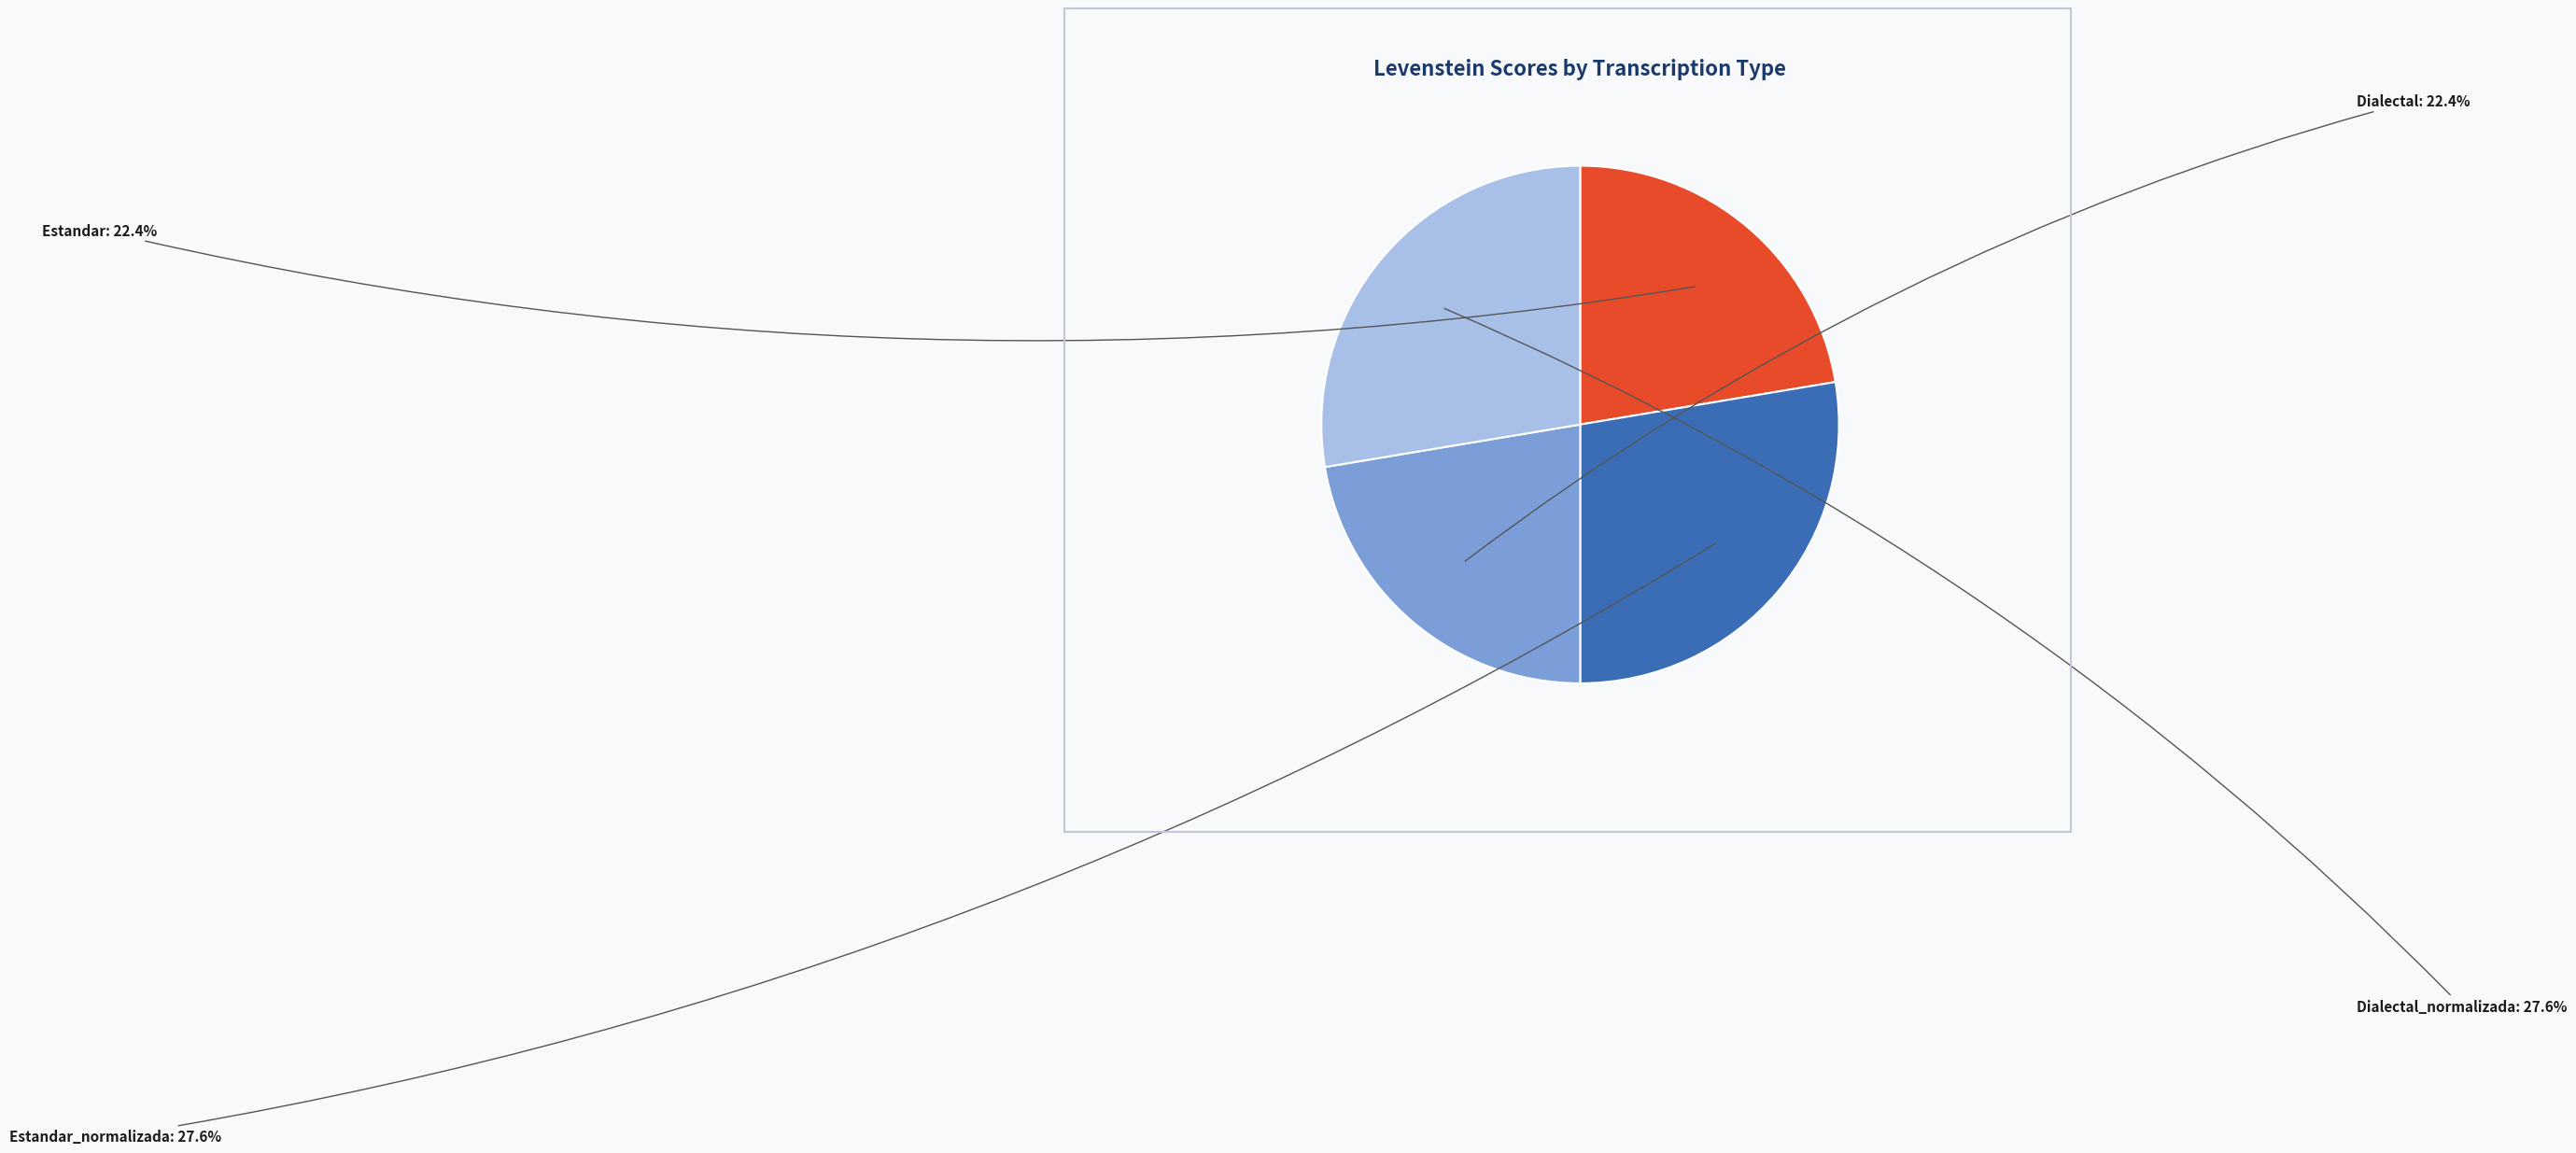

Is there a majority slice in this chart?

No